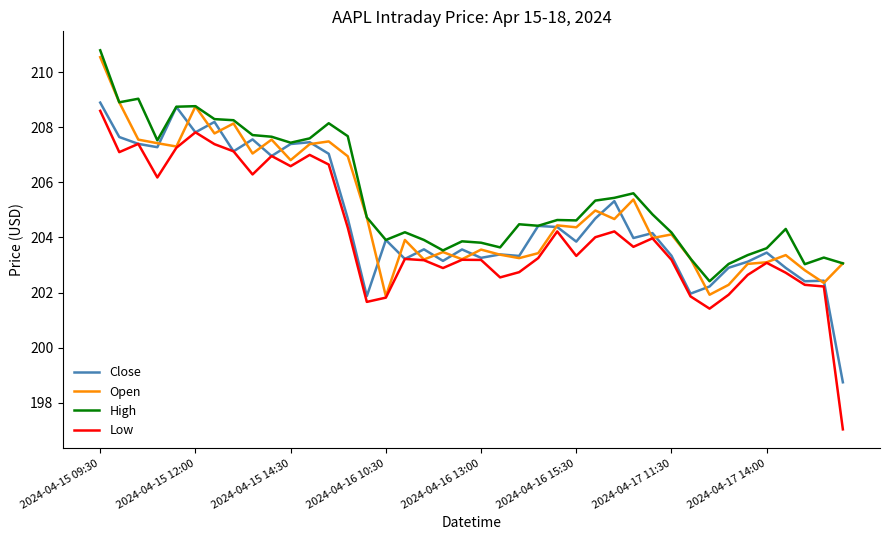

List the series in order of their peak value, lowest first.

Low, Close, Open, High